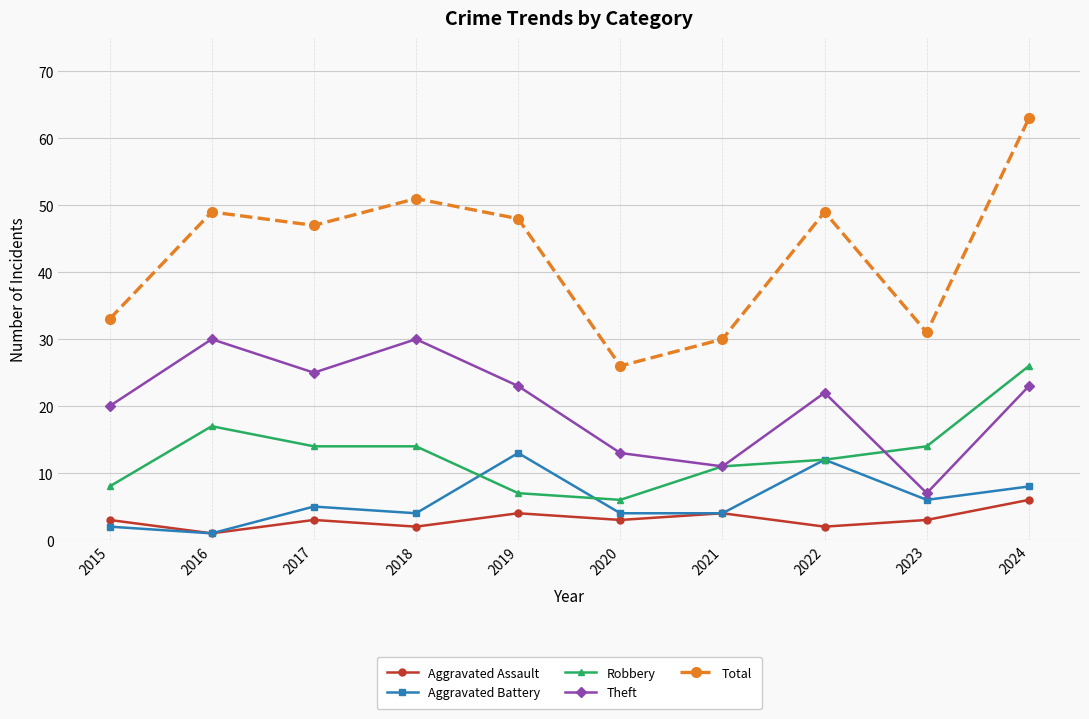

What is the approximate value of Total at 2017, to the nearest 5?

45